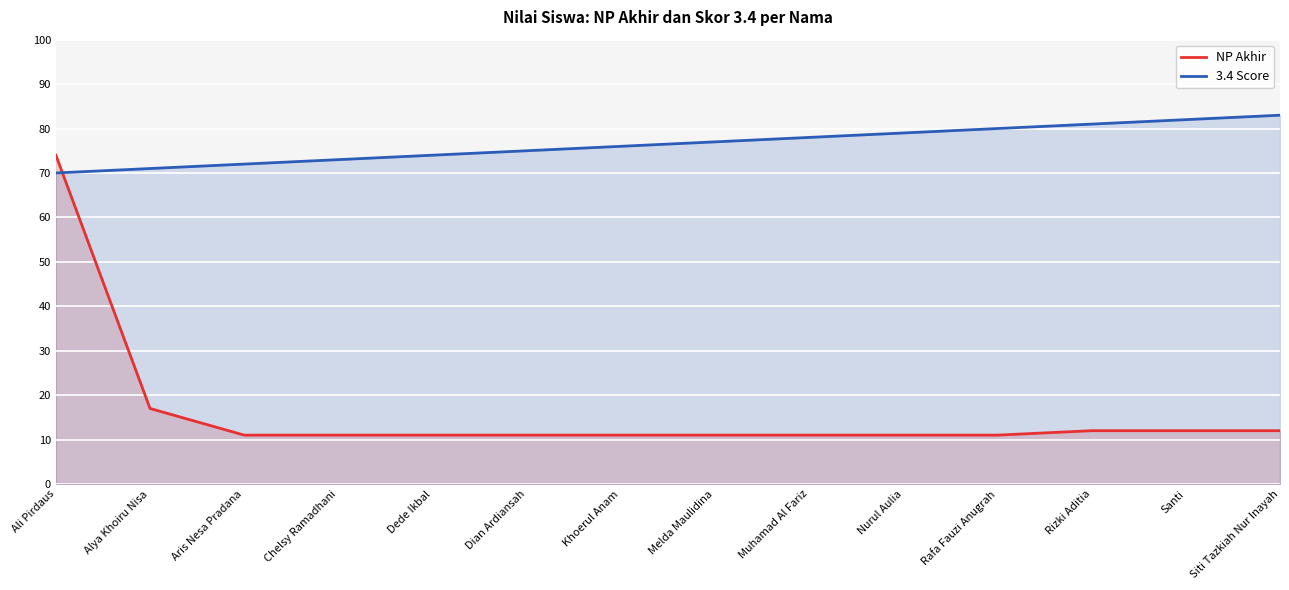

How many values in the 3.4 Score series exceed 77?

6